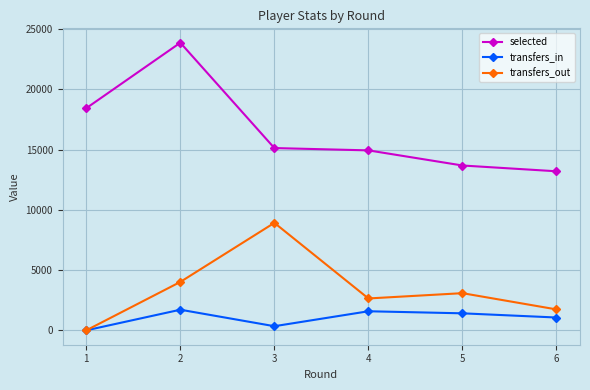

True or false: transfers_in has more than 1 points higher than both neighbors.

True